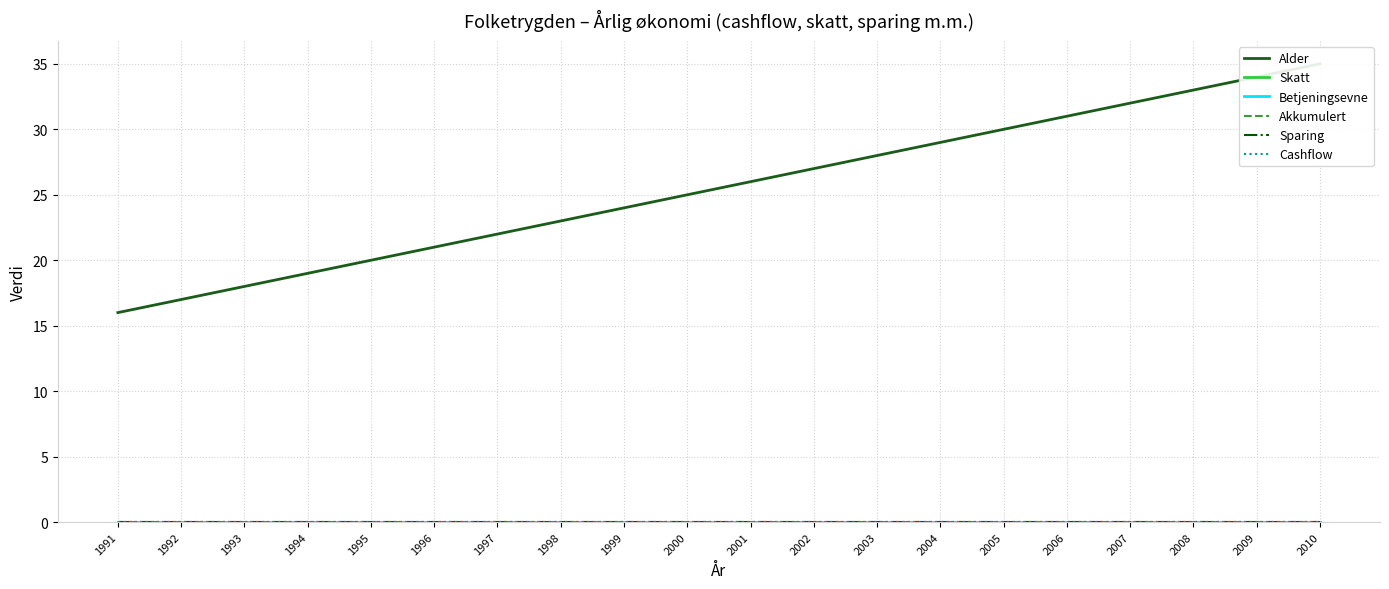

List the series in order of their peak value, highest first.

Alder, Skatt, Betjeningsevne, Akkumulert, Sparing, Cashflow